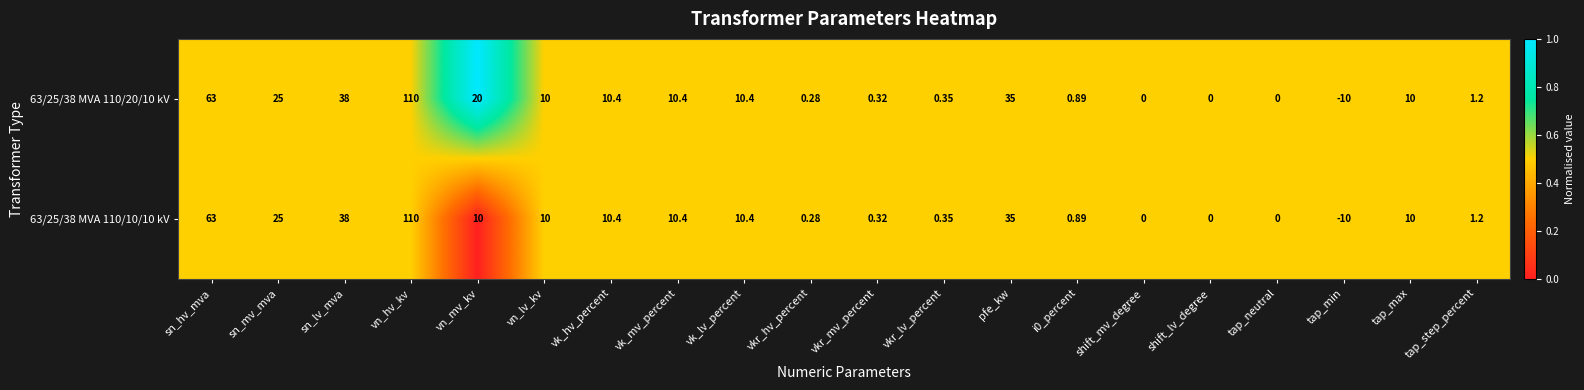

At which category is the sum across all series the highest?

vn_hv_kv